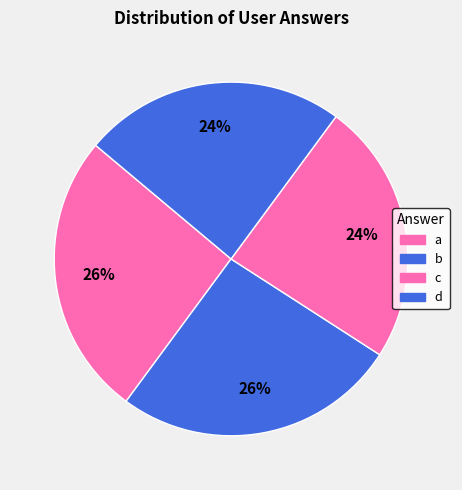

Is there any slice that represents more than half of the pie?

No